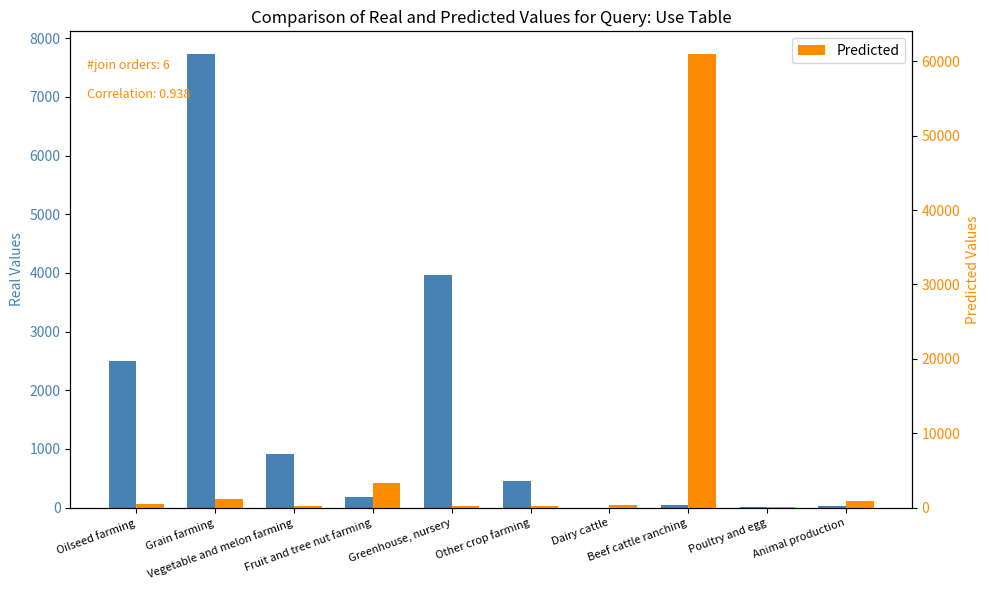

Which series changed the most between Fruit and tree nut farming and Dairy cattle?

Predicted